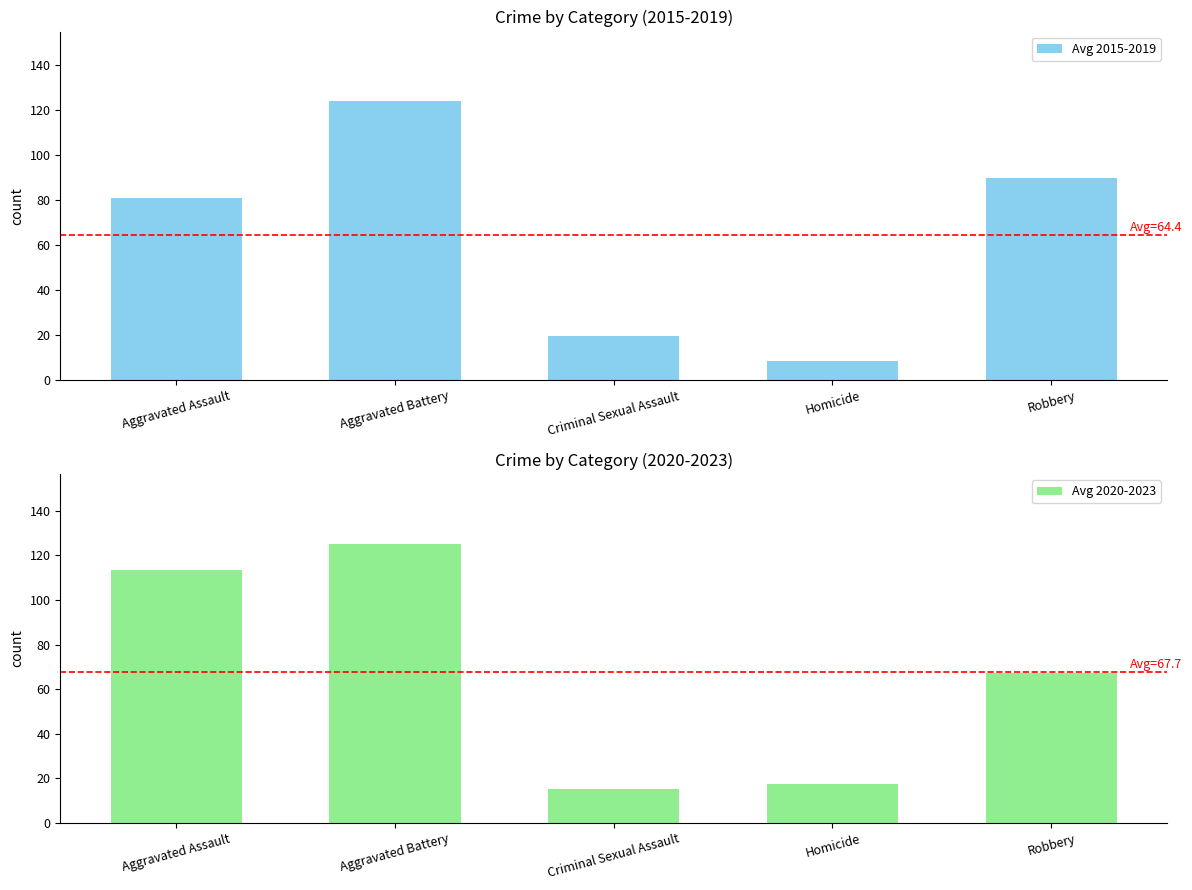

The Avg 2020-2023 series shows 119.2 at Robbery. True or false?

False